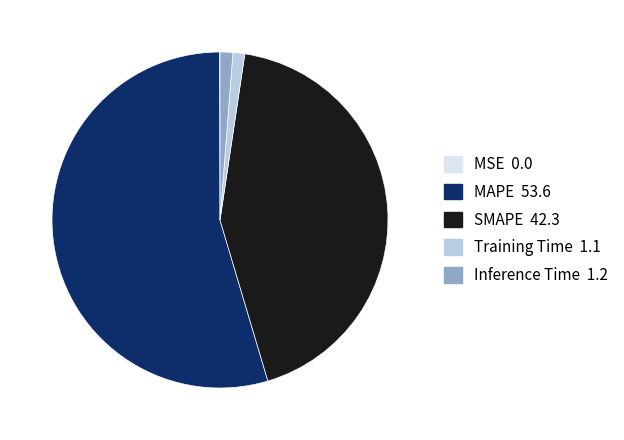

Is the sum of Training Time and SMAPE greater than half?

No